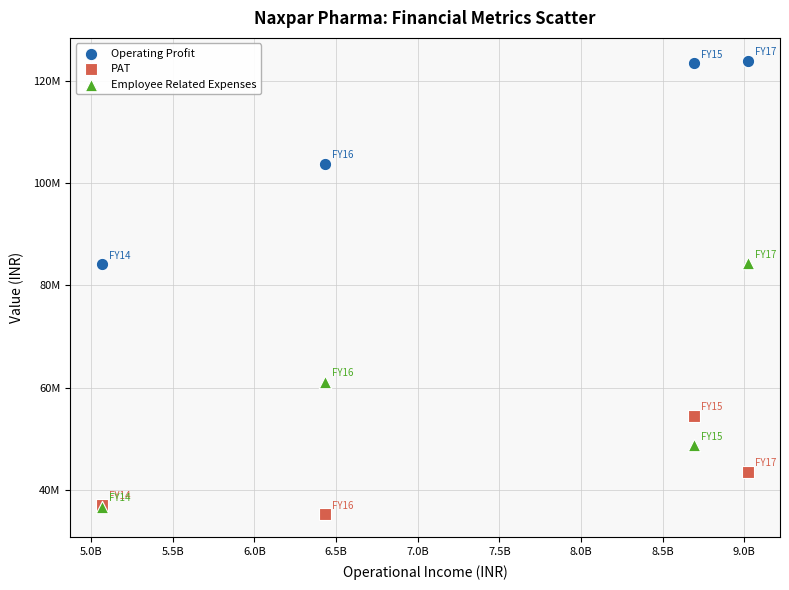

What are all the series names shown in the legend?

Operating Profit, PAT, Employee Related Expenses